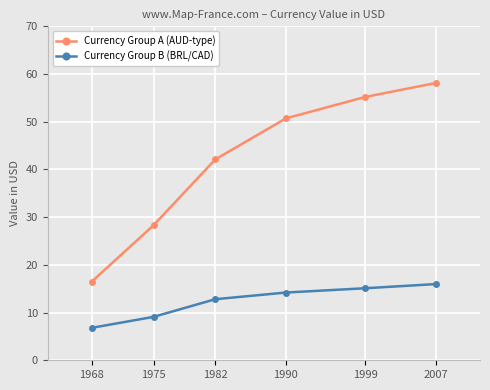

List the series in order of their overall mean, lowest first.

Currency Group B (BRL/CAD), Currency Group A (AUD-type)